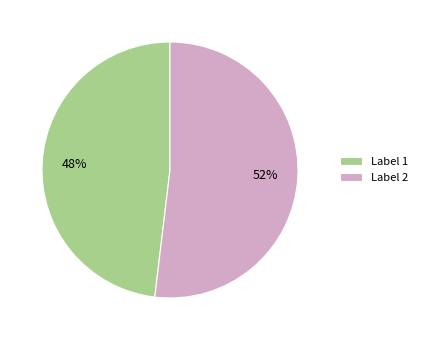

Which slice is the largest?

Label 2